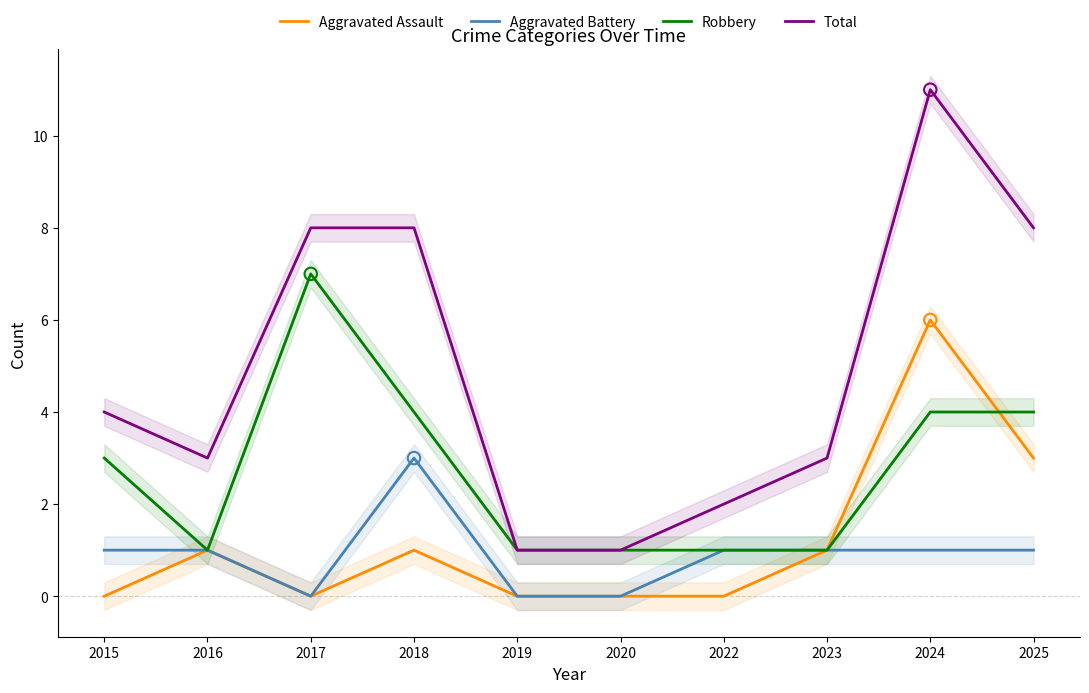

Which series reaches the maximum Y coordinate?

Total